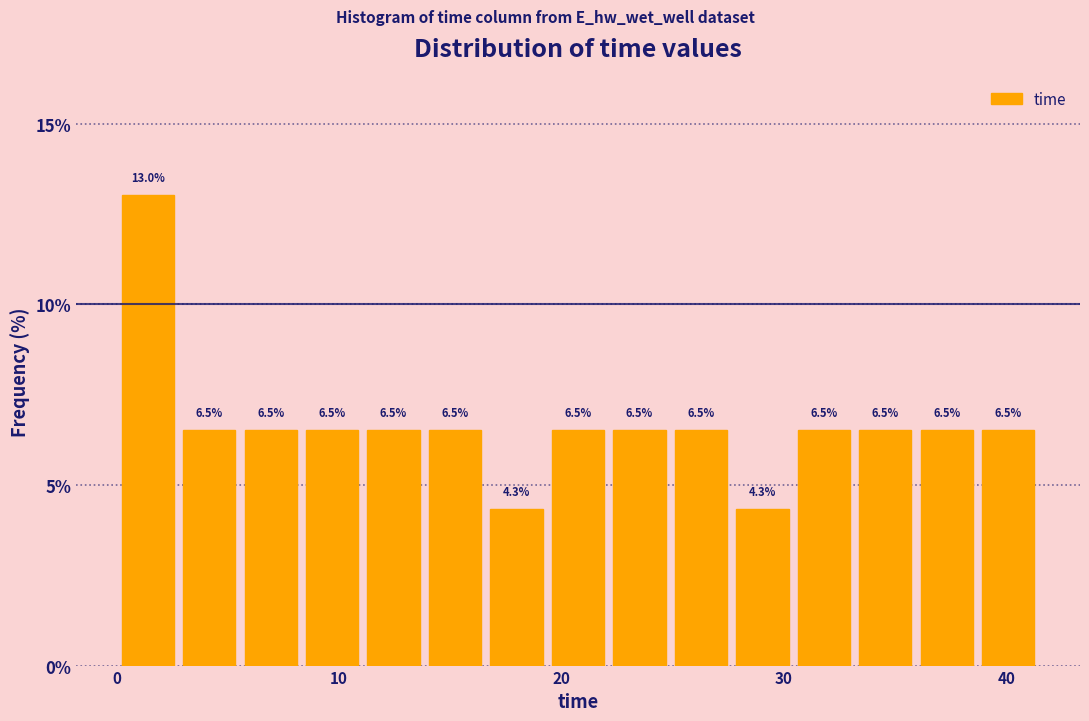

Around what value on the x-axis is the tallest bar? Give the approximate position of its centre, as read against the axis.

1